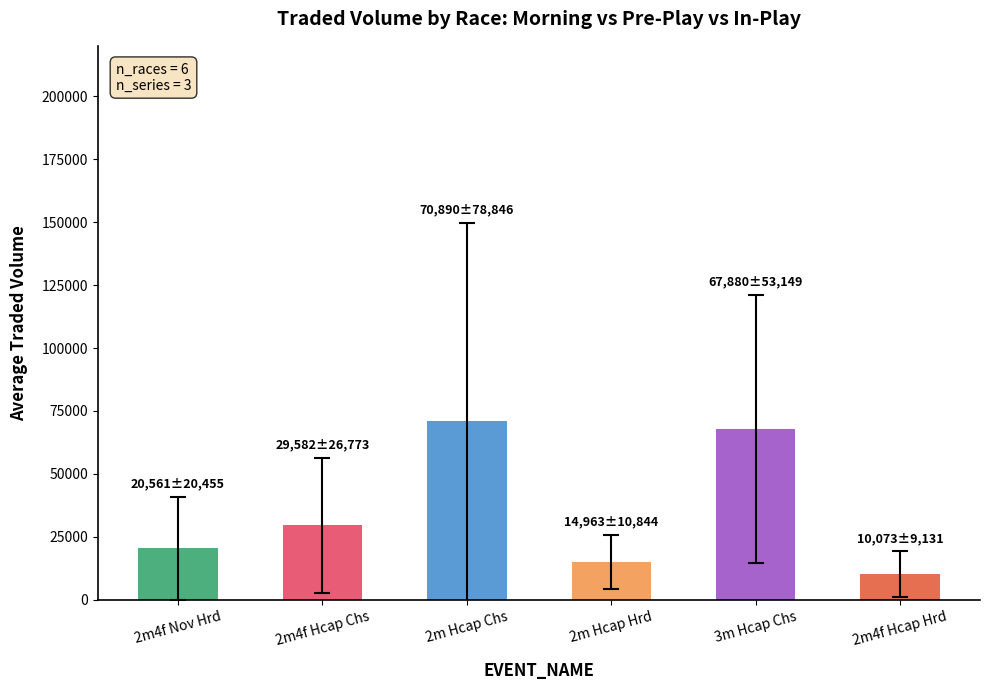

What is the difference between the second highest and minimum values?

57806.8